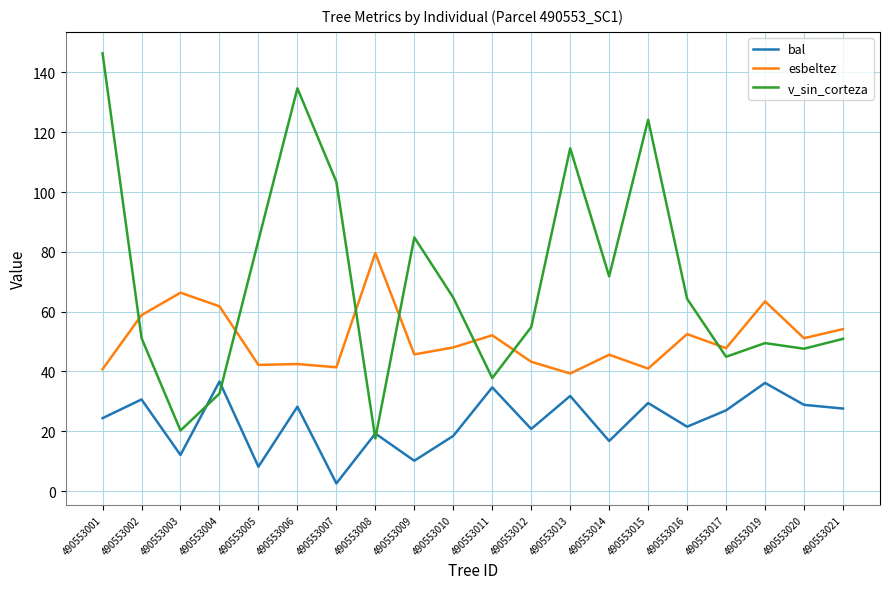

Between 490553005 and 490553011, which series saw the biggest shift?

v_sin_corteza